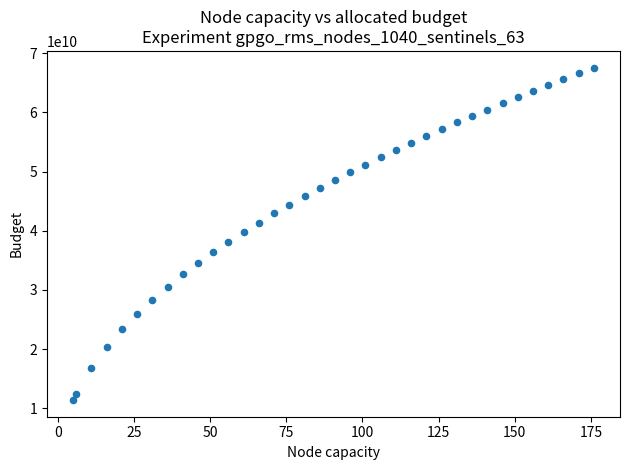

What is the range of X values (max minus min)?

171.0